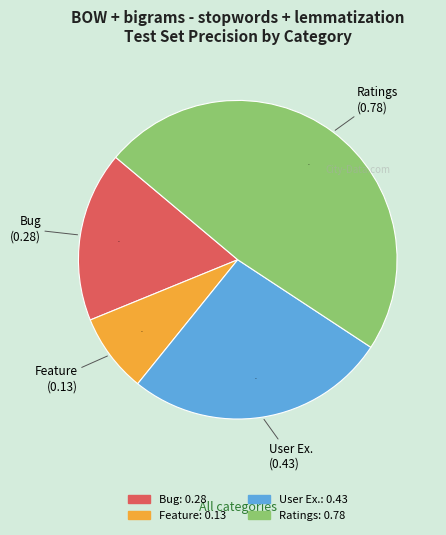

Which slice is the smallest?

Feature